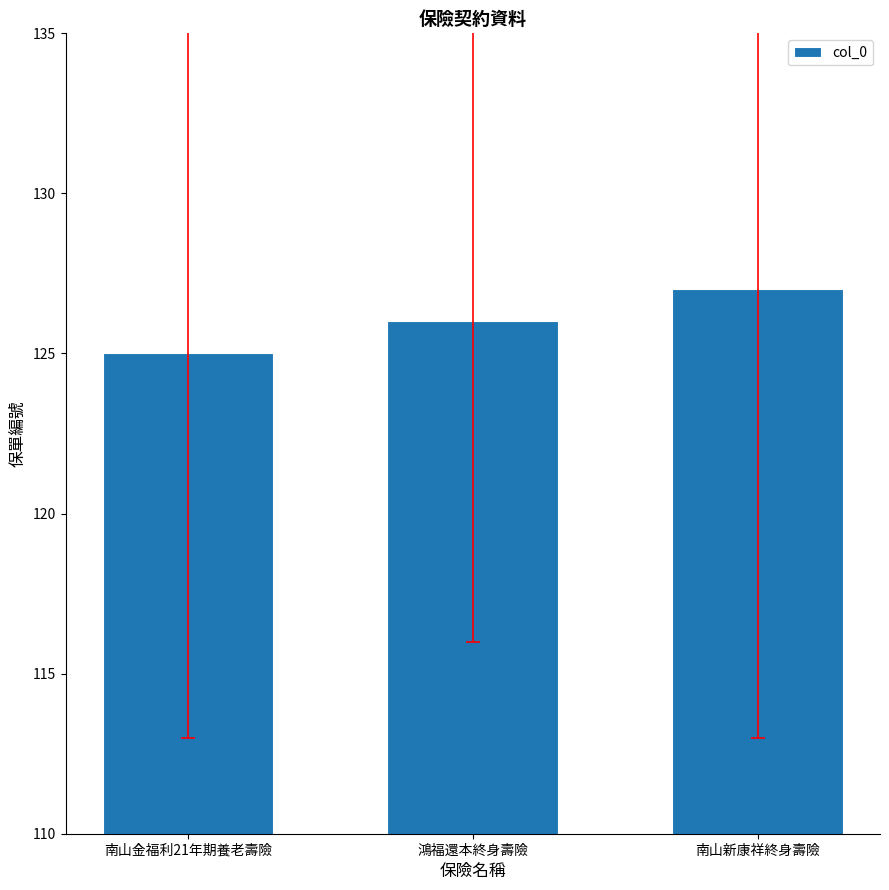

Approximately how many times larger is the value at 南山金福利21年期養老壽險 compared to 南山新康祥終身壽險?

1.0